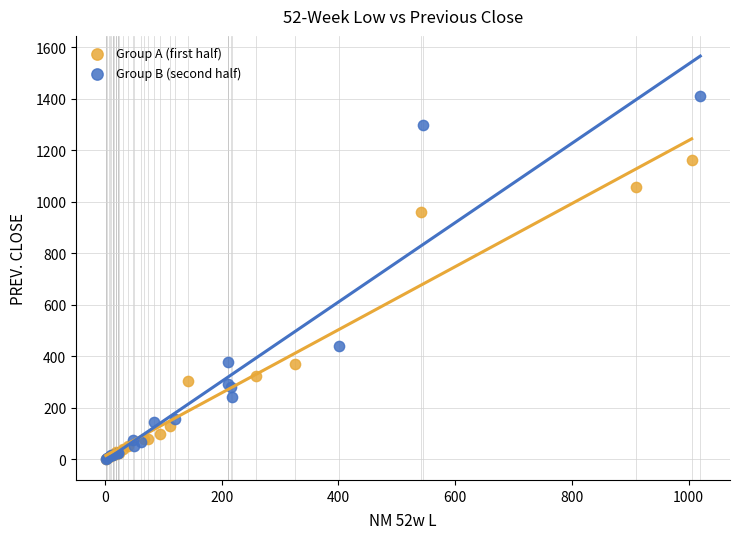

Which series has the widest spread of Y values?

Group B (second half)